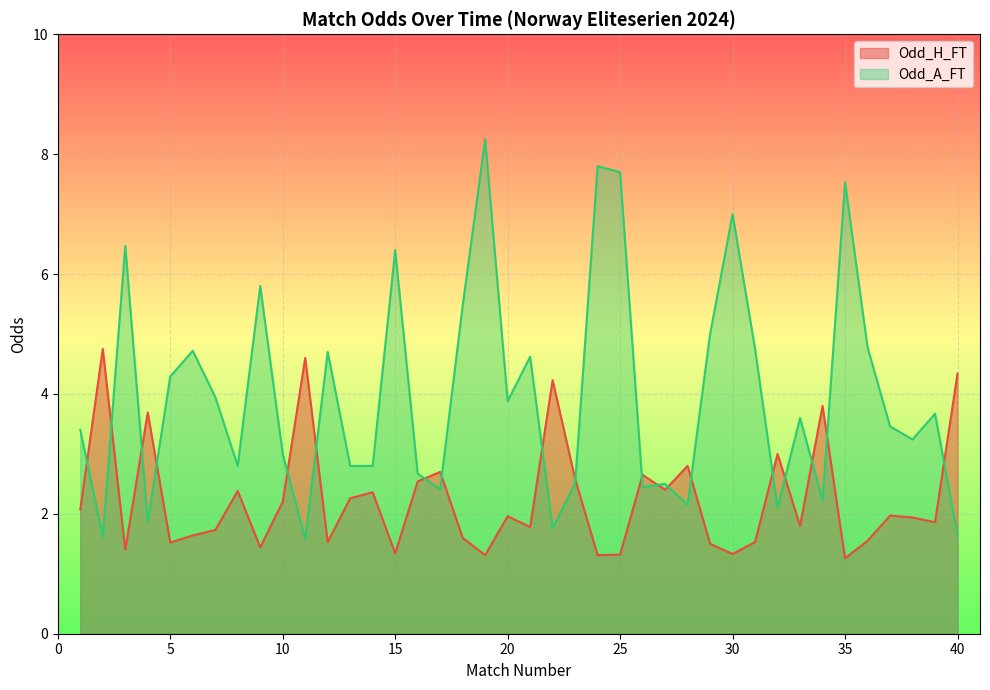

Which series has the largest range (max minus min)?

Odd_A_FT